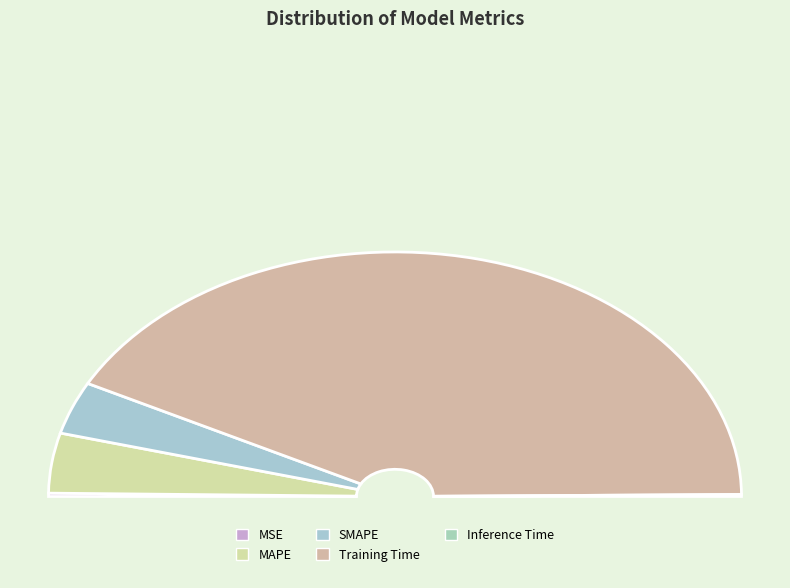

Which slice is the largest?

Training Time